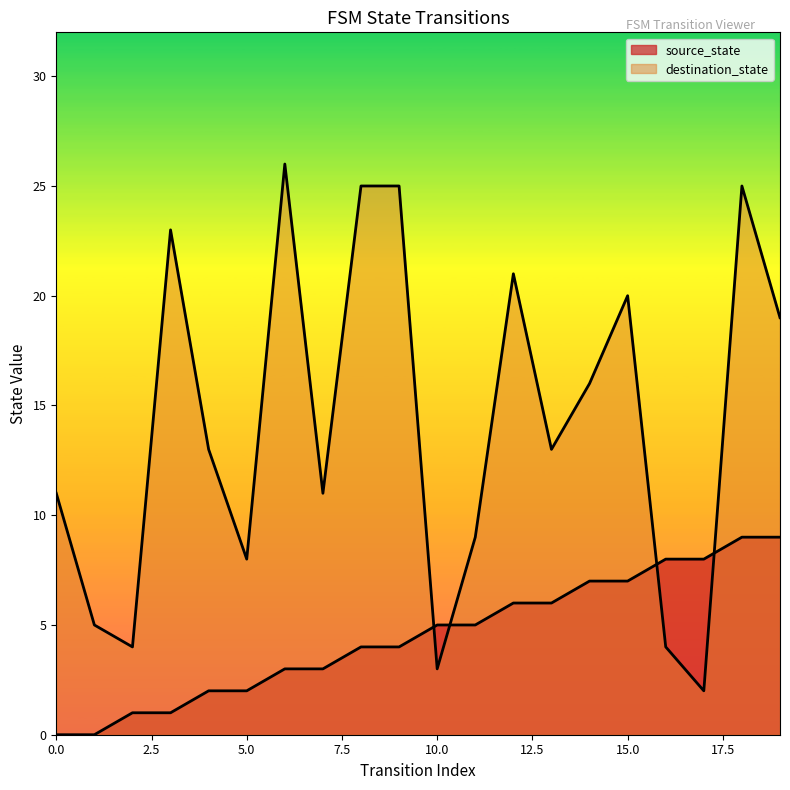

Which series has the widest spread of values?

destination_state